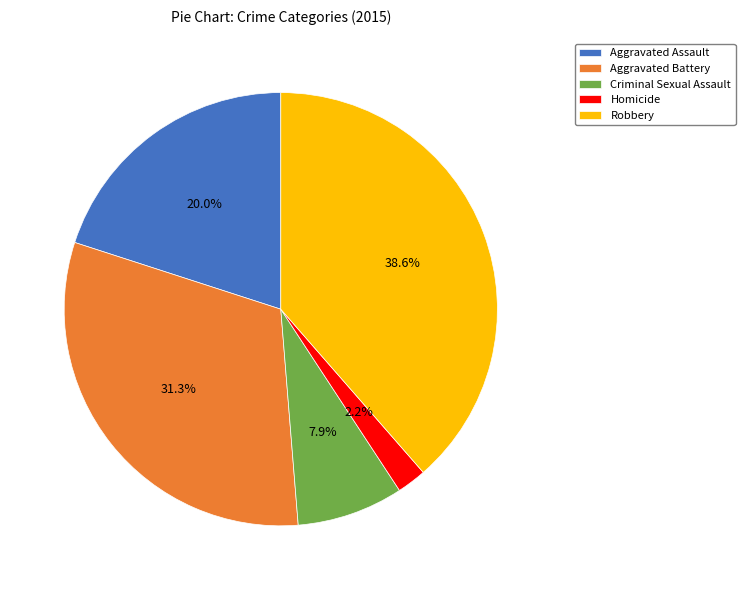

Between Aggravated Battery and Aggravated Assault, which is larger?

Aggravated Battery